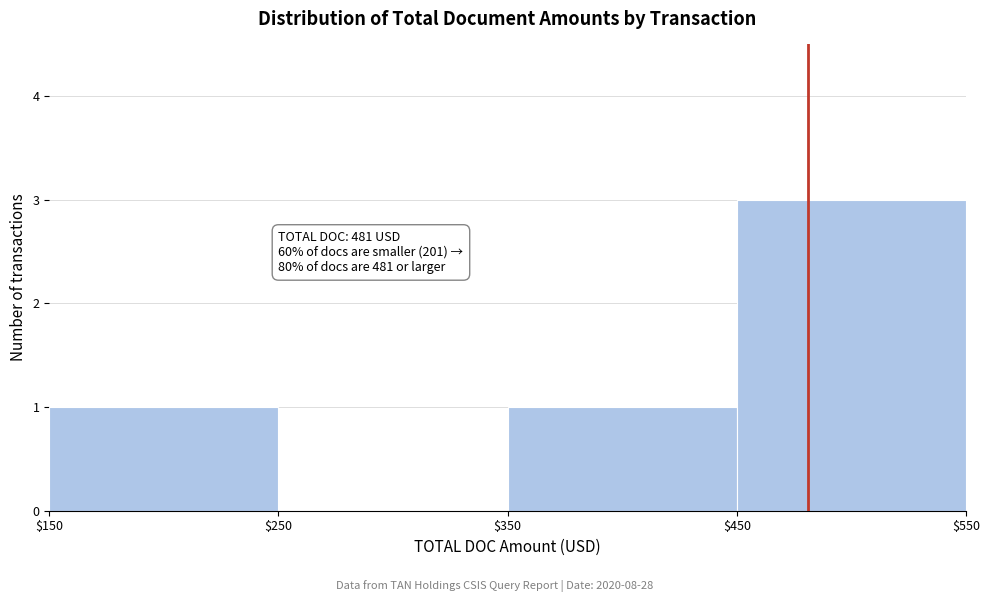

Which range on the x-axis has the tallest bar?

$450 to $550